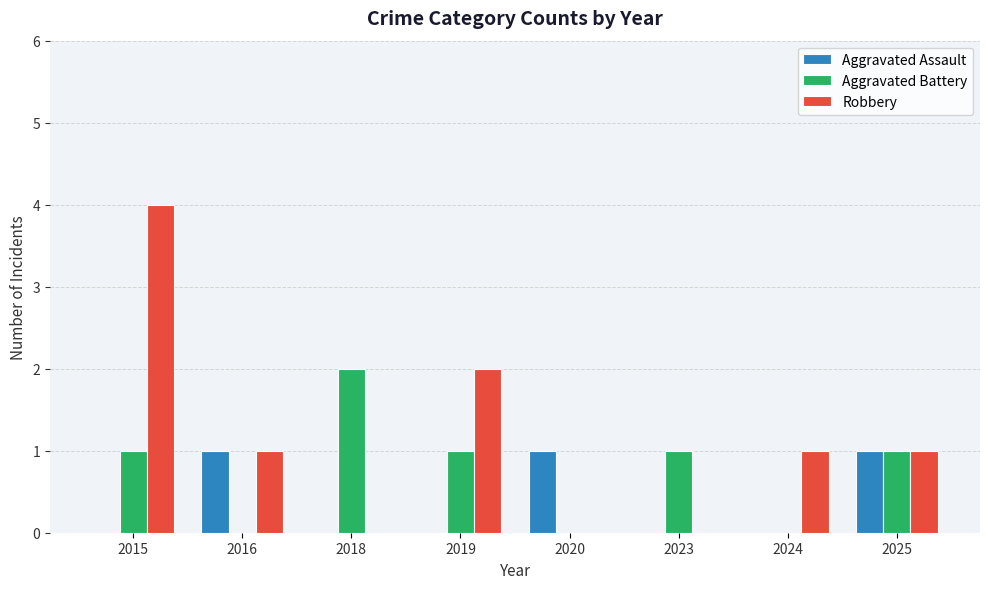

What is the total value across all series at 2024?

1